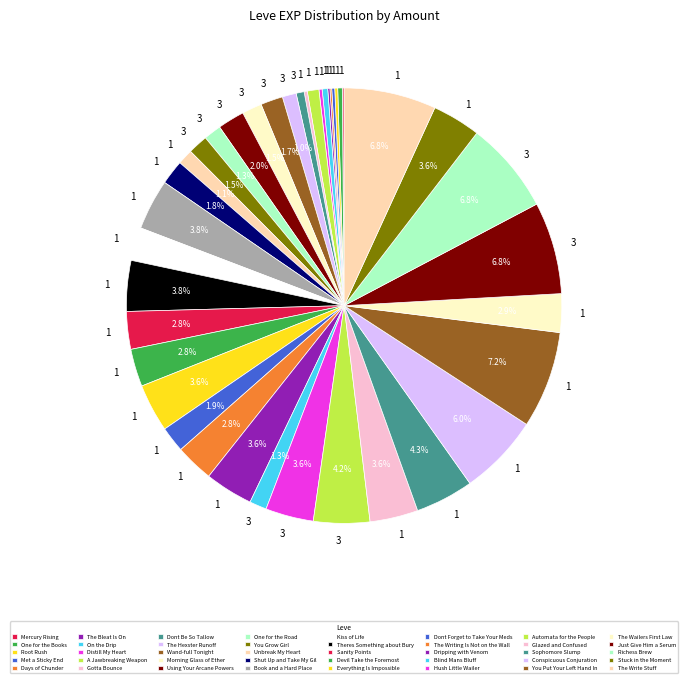

Does any single category account for the majority?

No